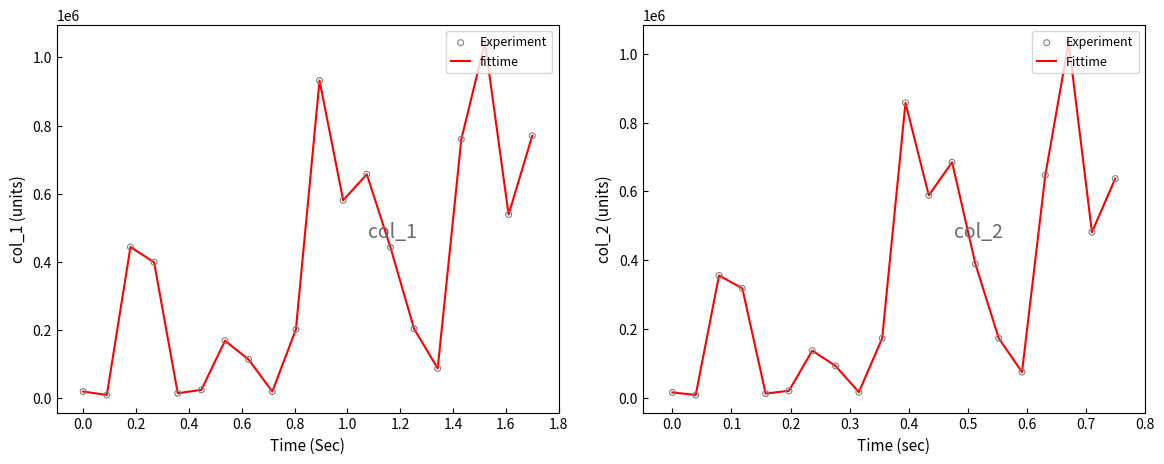

Which series has the largest Y range (max minus min)?

fittime